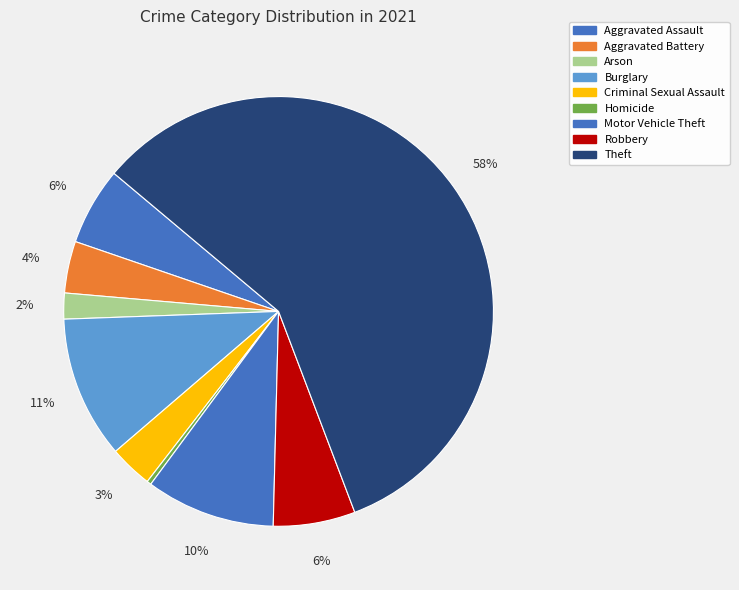

What is the smallest slice in the pie chart?

Homicide